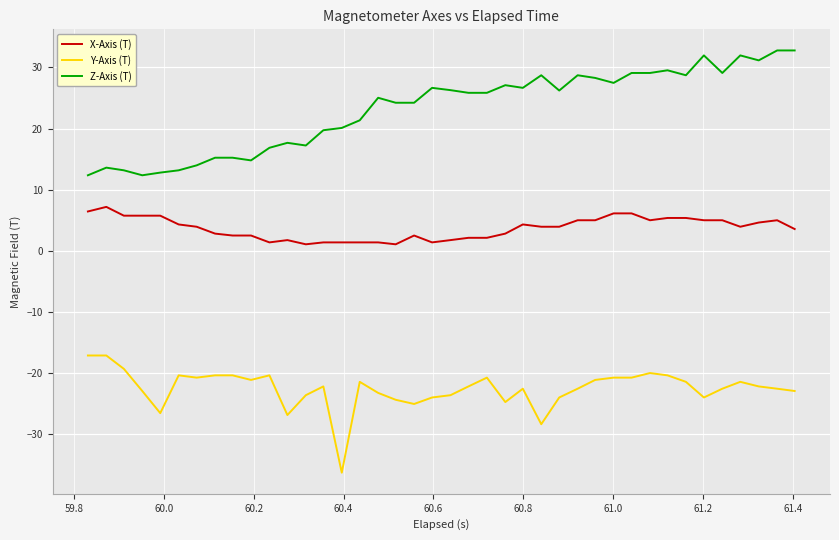

What is the minimum value for Z-Axis (T)?

12.4